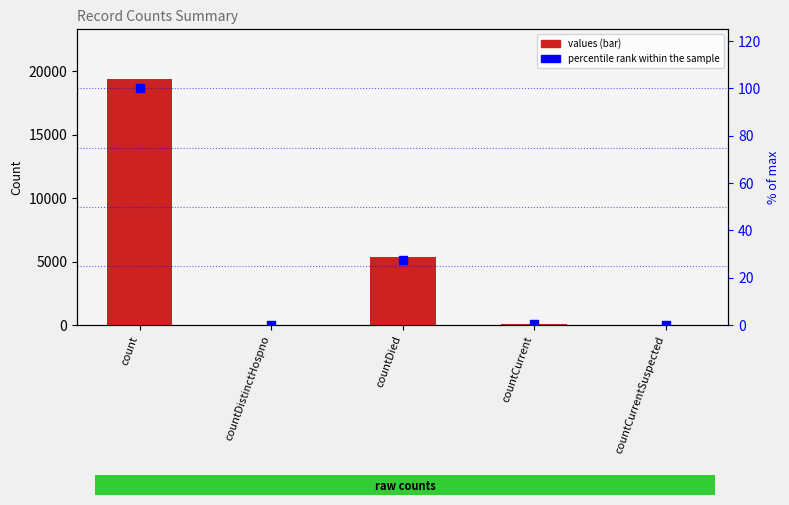

What are all the series names shown in the legend?

values, percentile rank within the sample